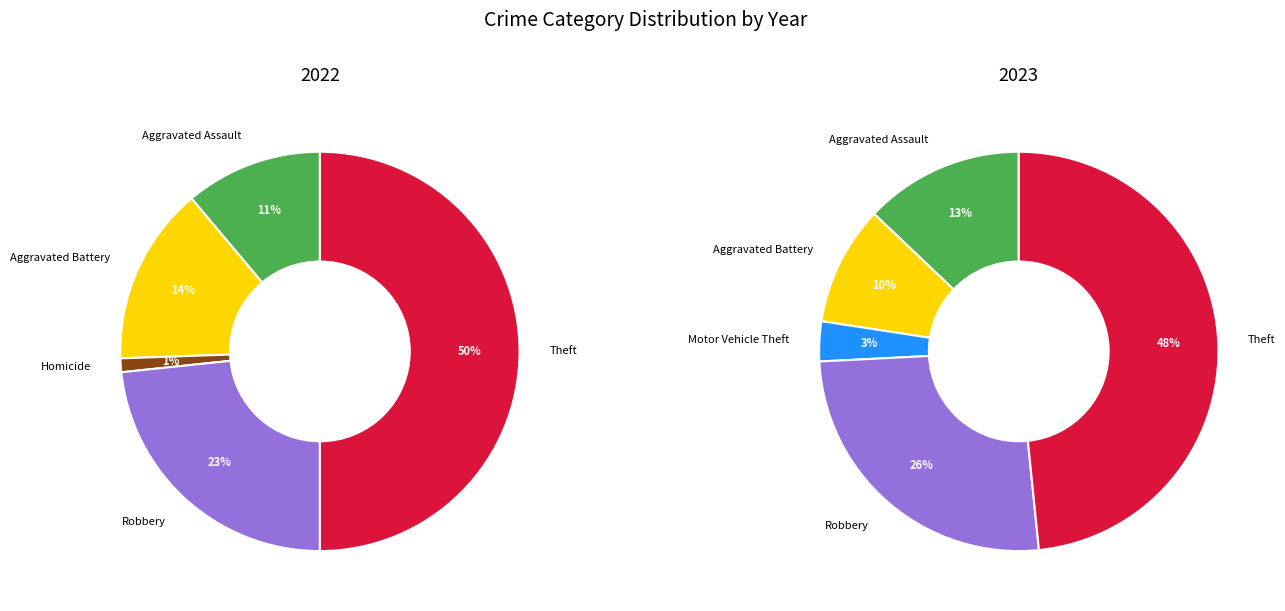

Does 6 represent more than half of the total?

No